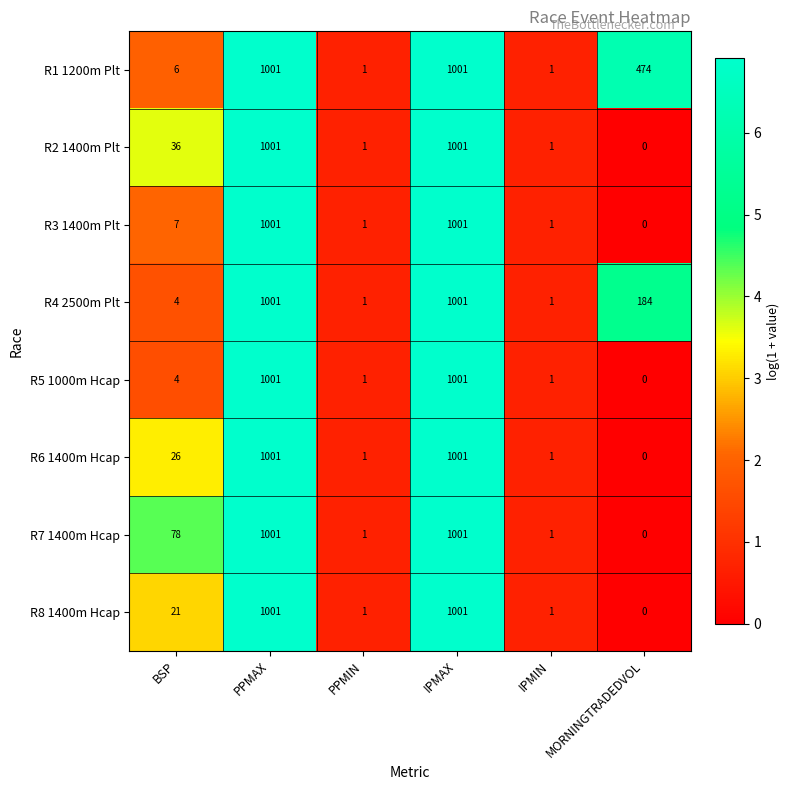

Which series changed the most between BSP and PPMIN?

R7 1400m Hcap